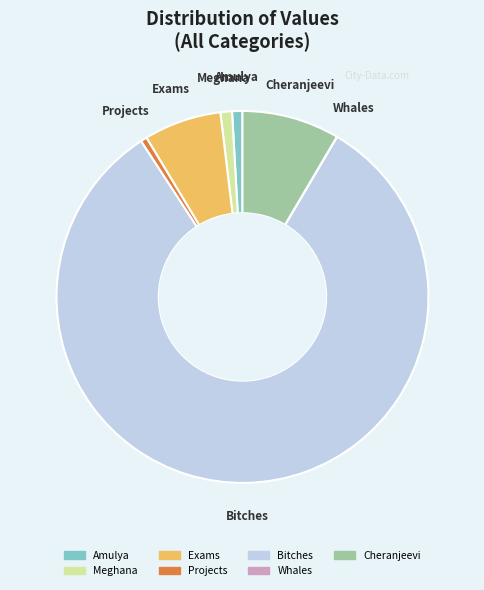

Does Cheranjeevi represent more than half of the total?

No